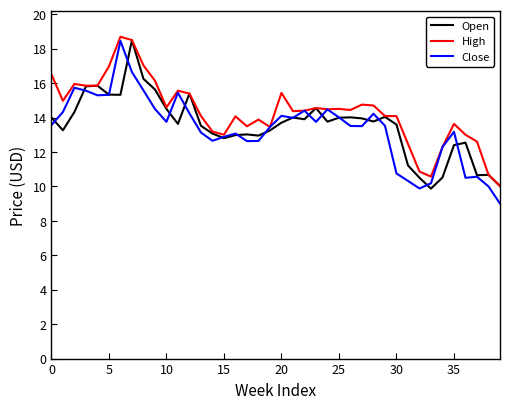

What is the maximum value shown in the chart?

18.7